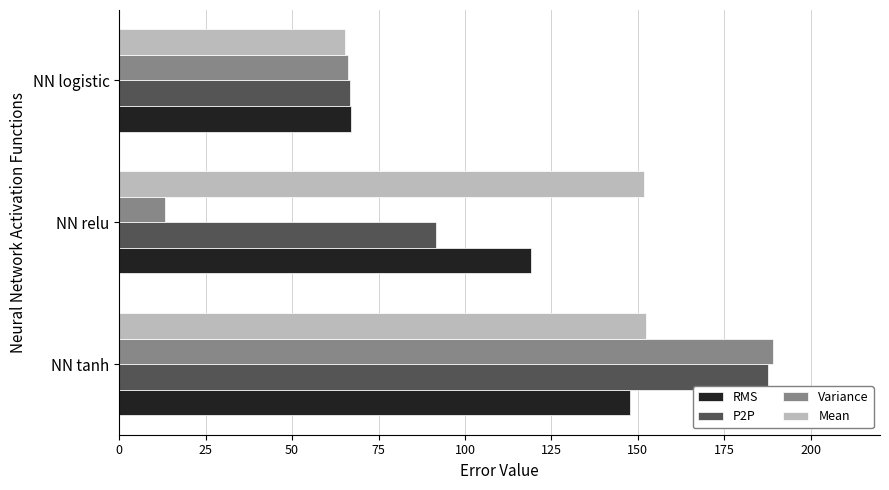

At how many categories does at least one series exceed 18?

3